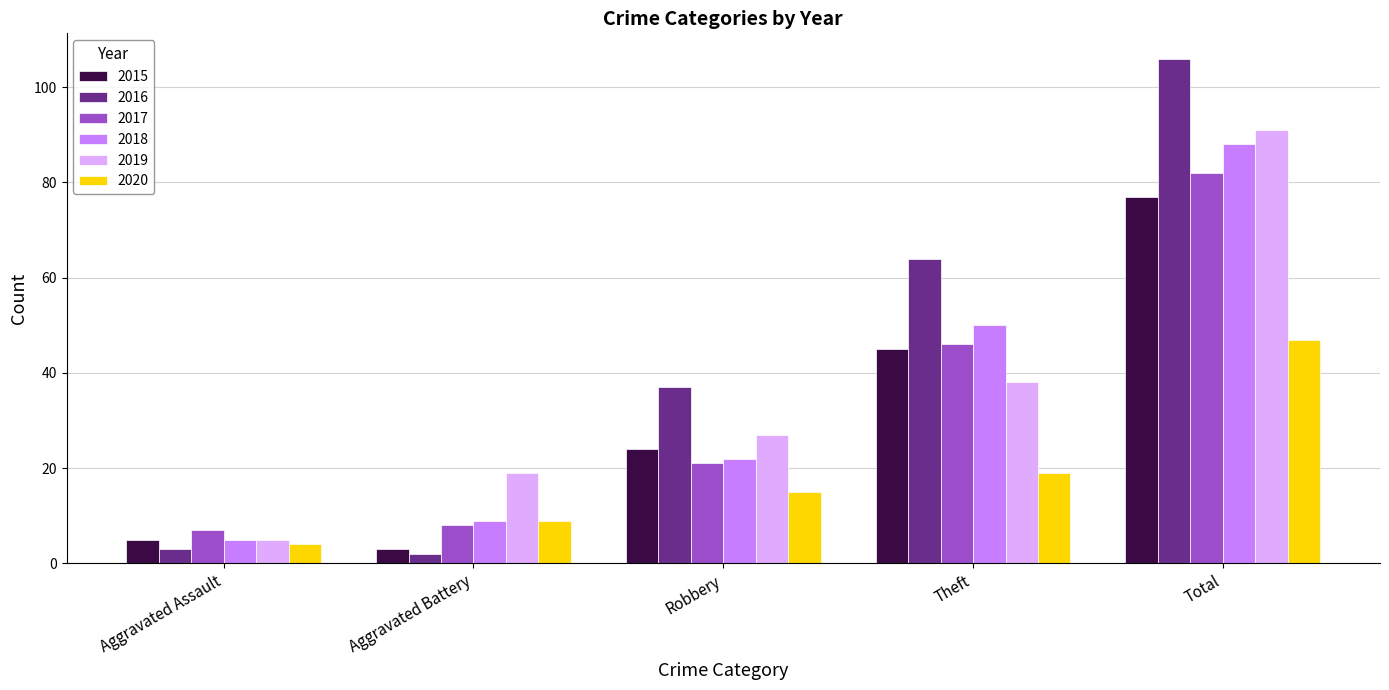

True or false: 2019 has a value of 32 at Aggravated Battery.

False